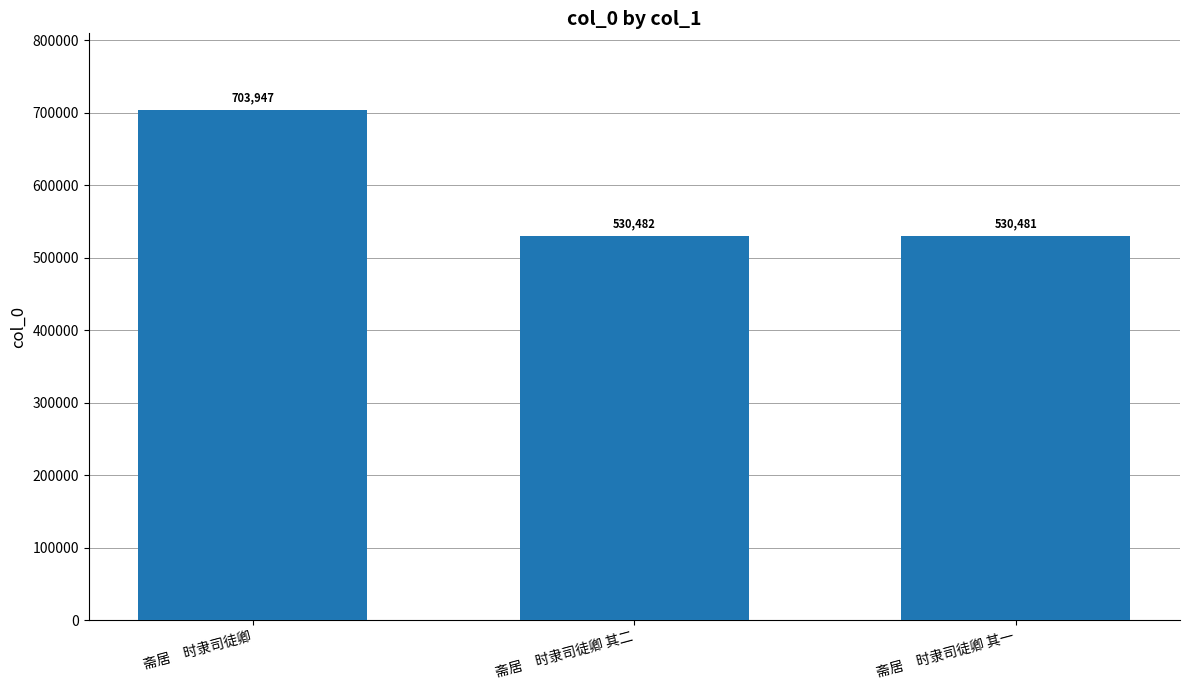

Reading left to right, extract all data points from this chart.

斋居　时隶司徒卿=703947	斋居　时隶司徒卿 其二=530482	斋居　时隶司徒卿 其一=530481